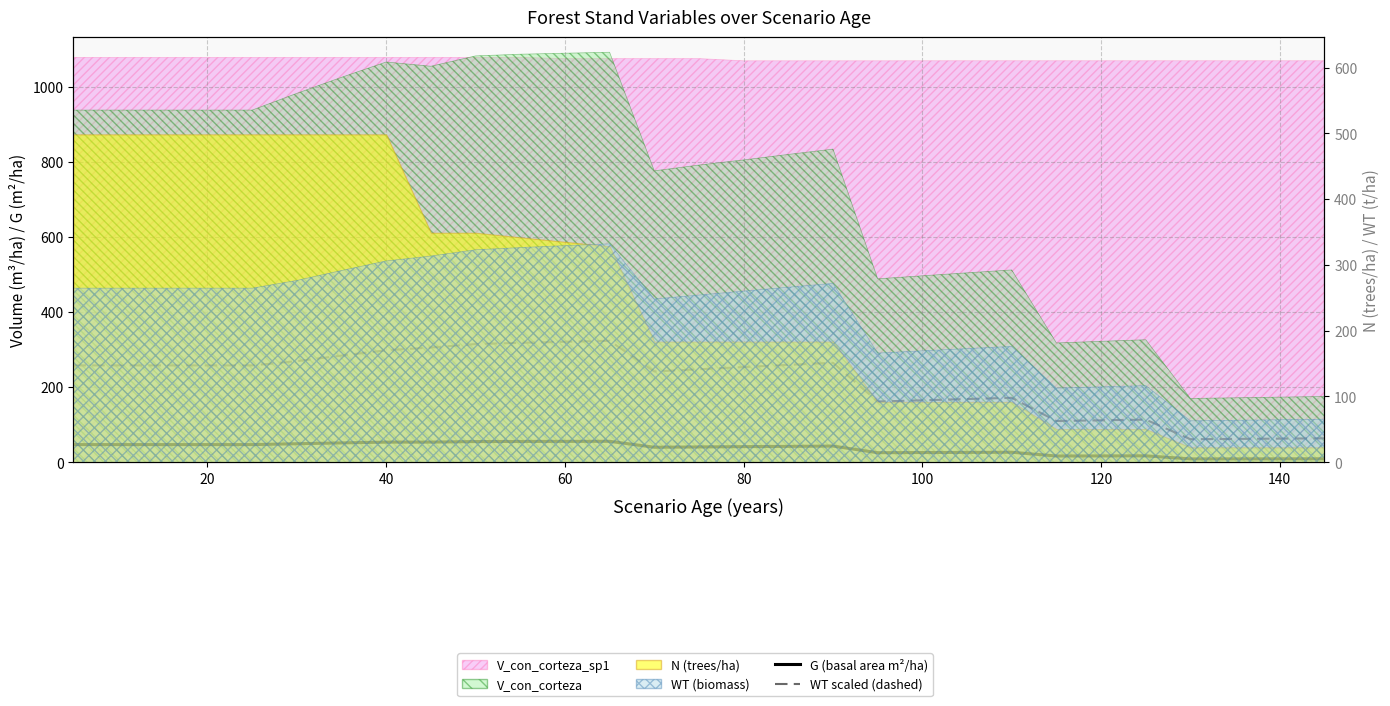

What is the difference between the maximum and minimum values in the WT scaled (dashed) series?

262.0